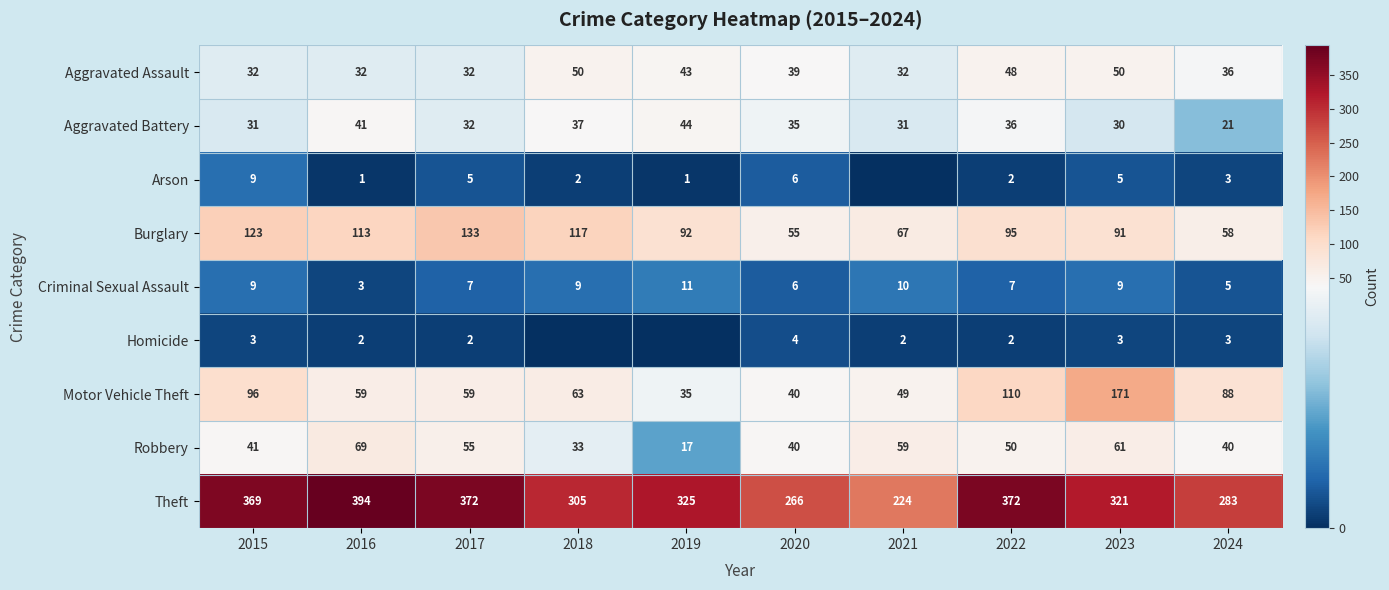

Is the value of Homicide at 2017 greater than the value of Burglary at 2020?

No